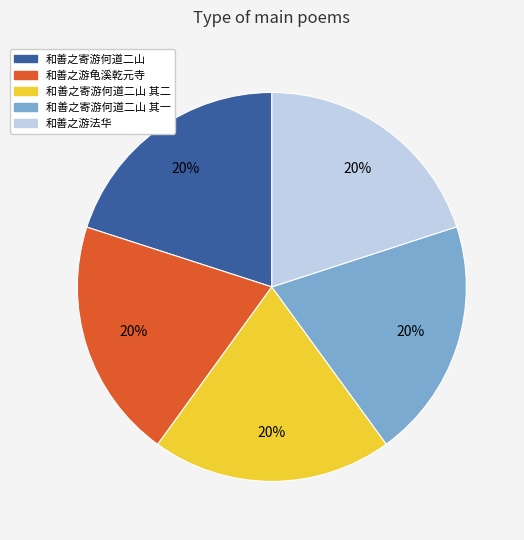

Is there a majority slice in this chart?

No